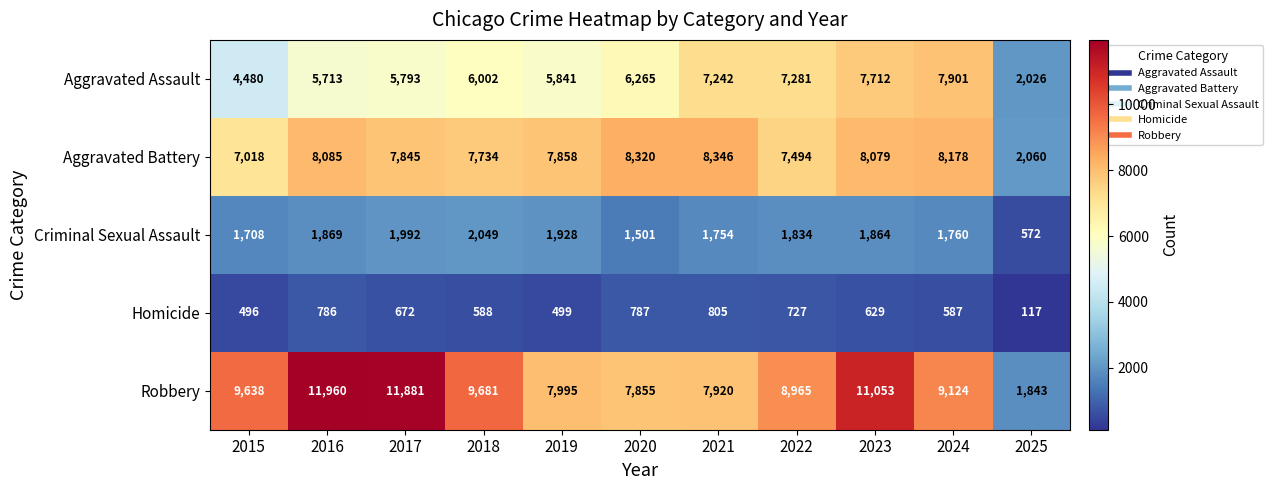

What is the maximum value shown in the chart?

11960